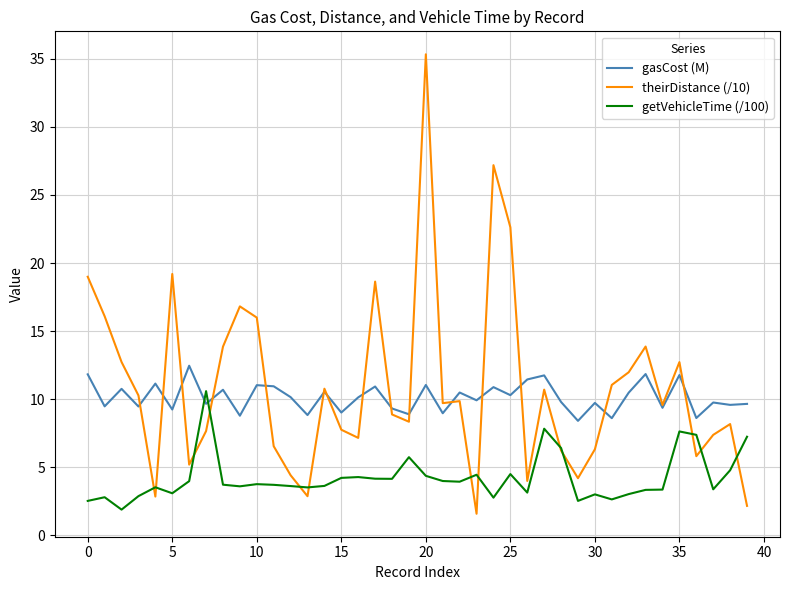

What is the difference between the maximum and minimum values in the theirDistance (/10) series?

33.7